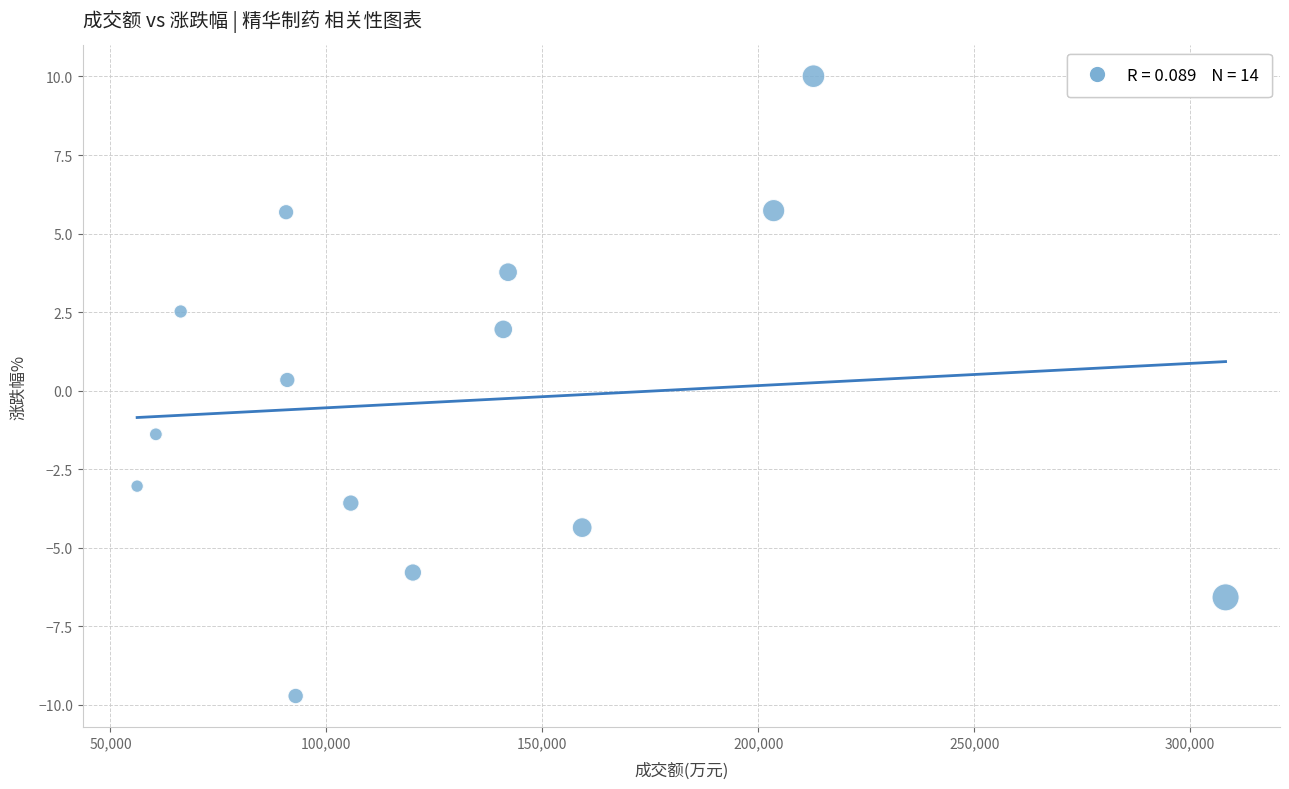

What is the range of X values (max minus min)?

252062.0